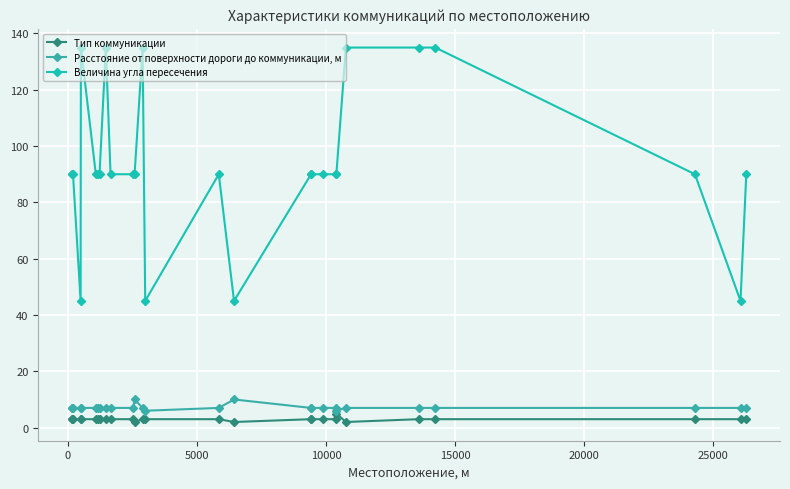

True or false: Величина угла пересечения and Расстояние от поверхности дороги до коммуникации, м cross at least once.

False